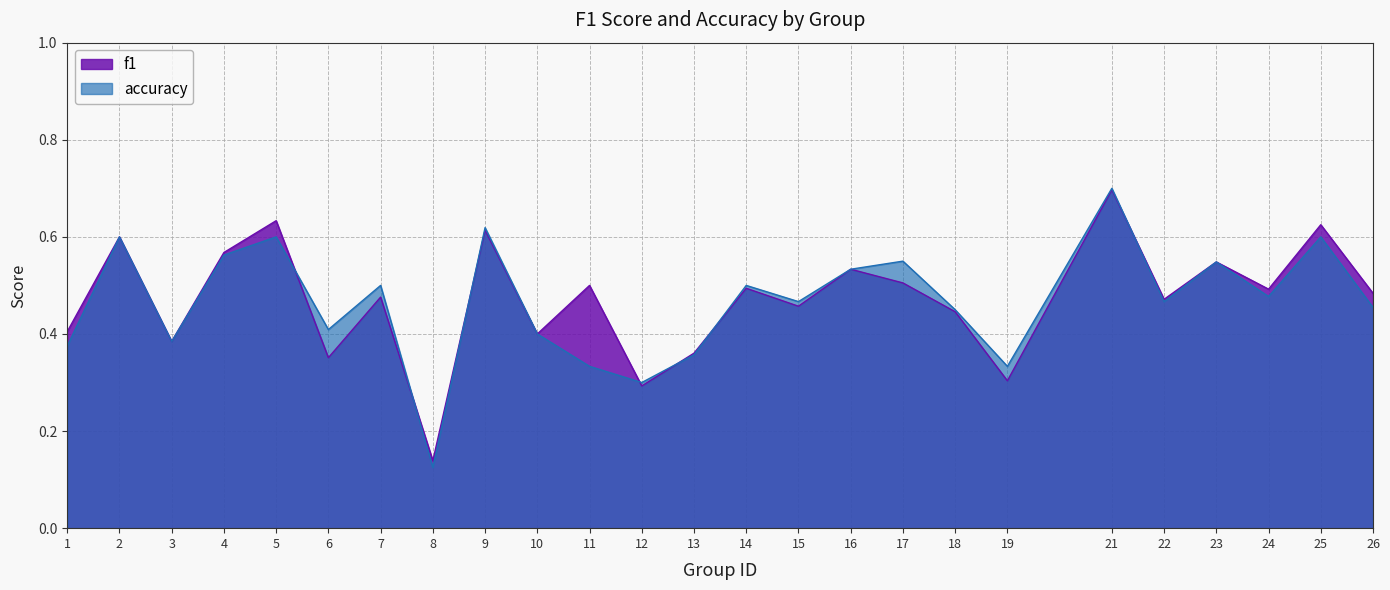

Is it true that f1 equals 0.4 at 1?

True